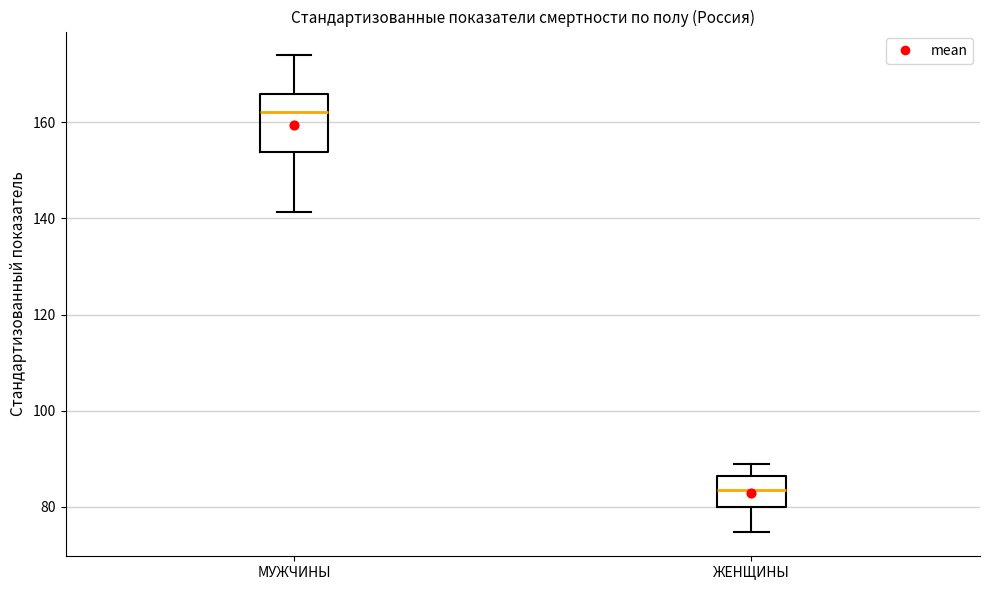

Where is the upper edge of the box for МУЖЧИНЫ on the y-axis? The values are not printed on the chart, so give them approximately, as read against the axis.

166